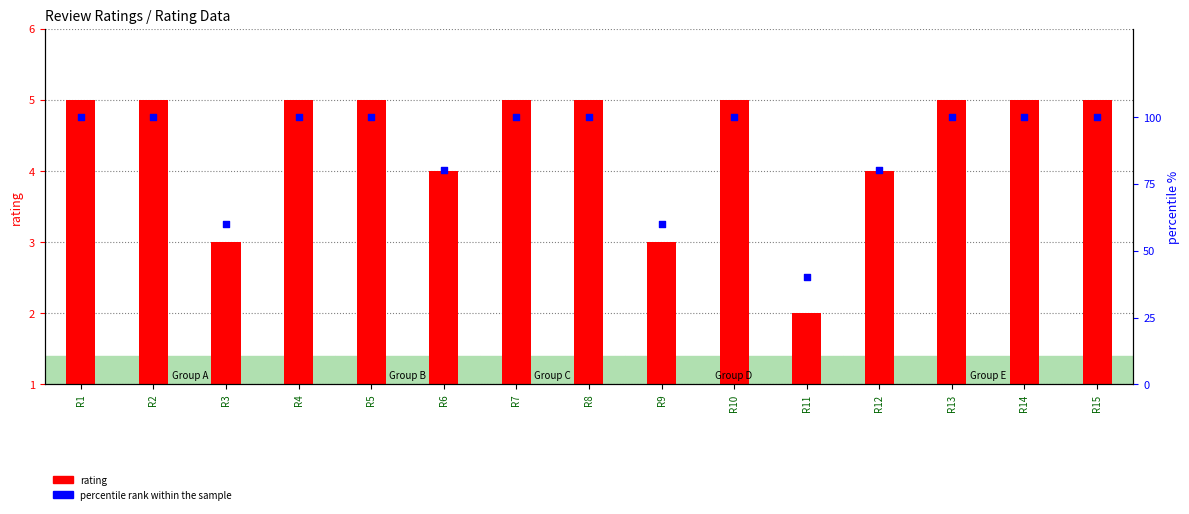

What are all the series names shown in the legend?

rating, percentile rank within the sample